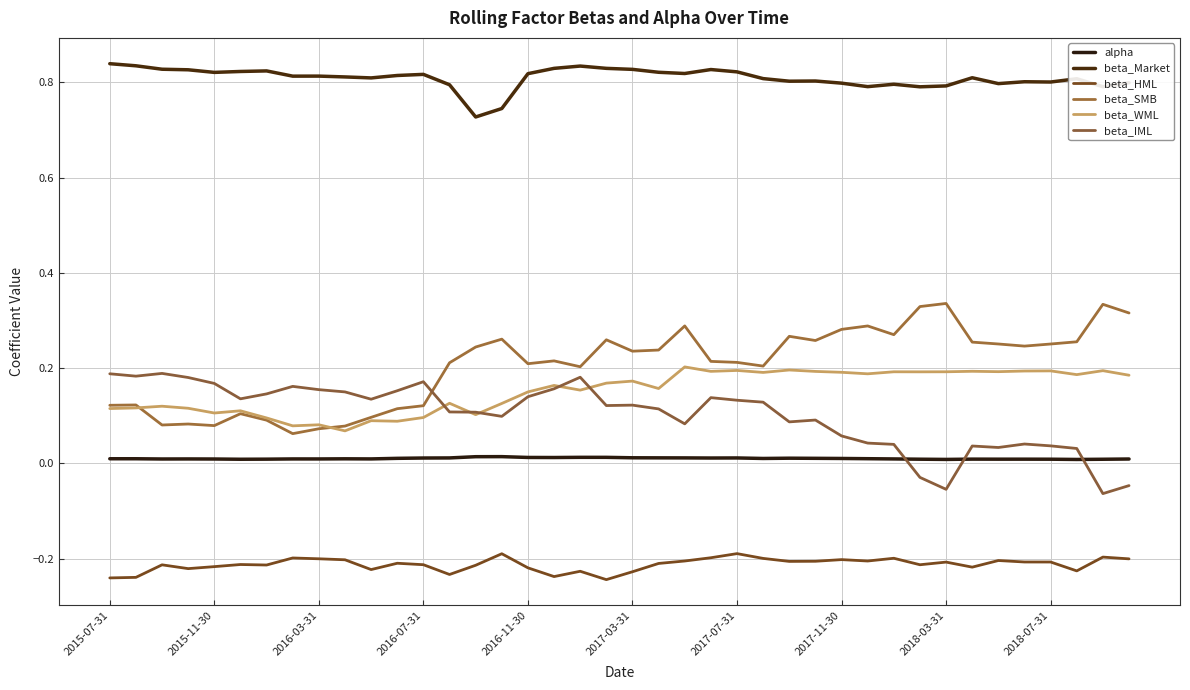

How many categories are shown in the chart?

40